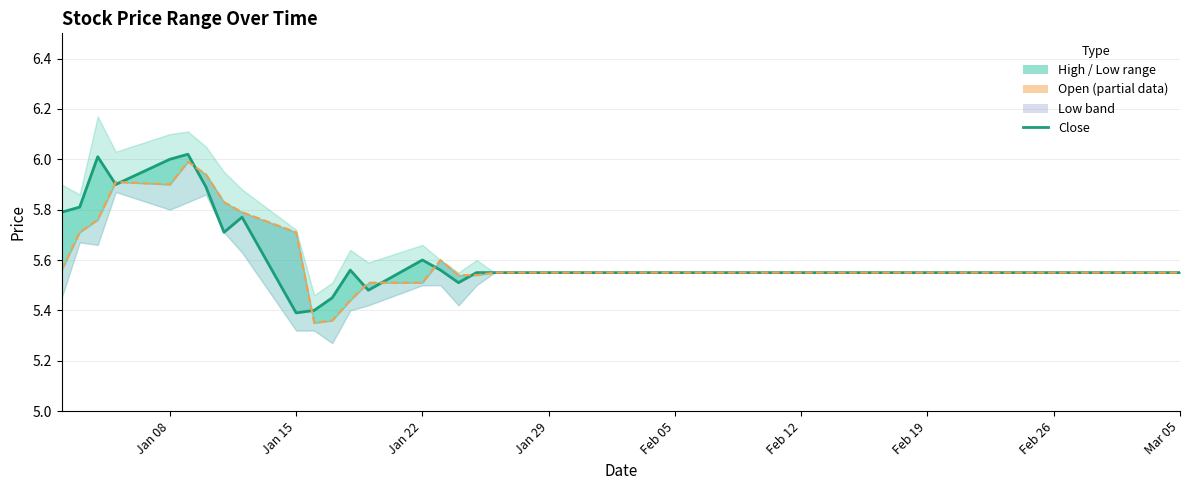

How many lines are shown in the chart?

2